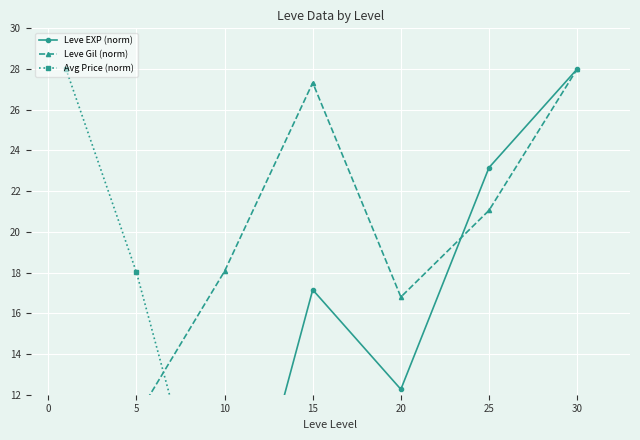

Reading left to right, transcribe all the data shown in this chart.

Leve EXP (norm): 0.5	0.5	1.1	17.2	12.3	23.2	28.0
Leve Gil (norm): 8.4	10.9	18.1	27.3	16.8	21.1	28.0
Avg Price (norm): 28.0	18.0	2.0	0.9	0.9	2.7	2.9